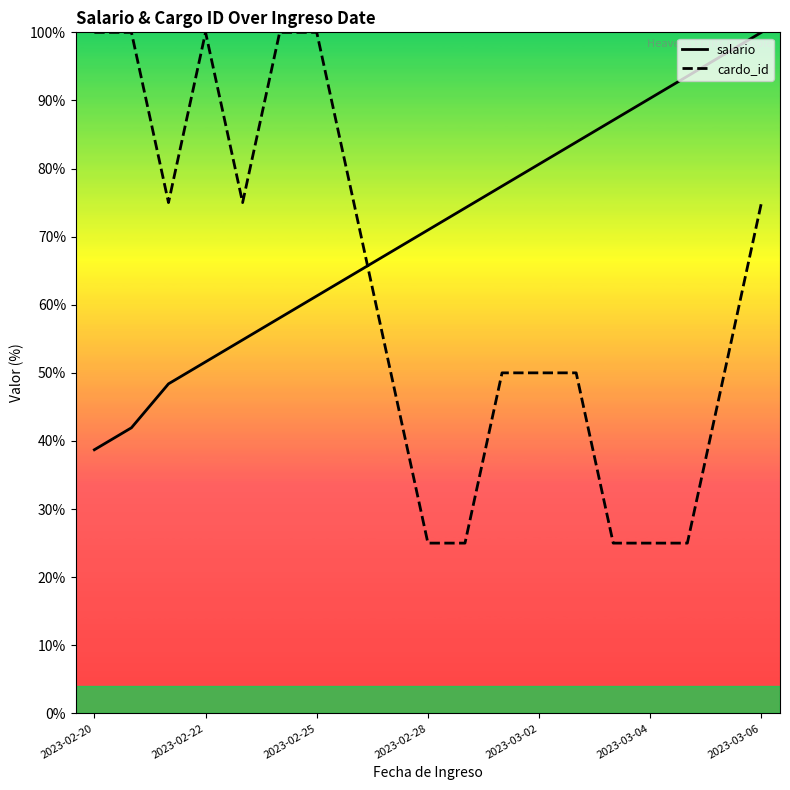

Where does the salario series first go above 70?

2023-02-28